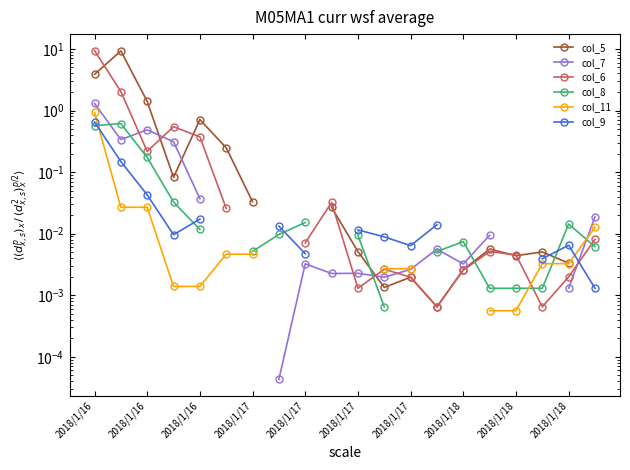

What are all the series names shown in the legend?

col_5, col_7, col_6, col_8, col_11, col_9